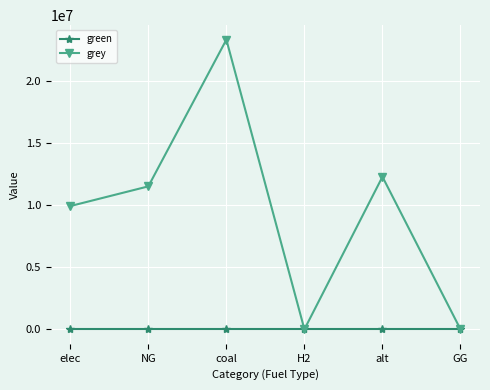

Reading right to left, list all the values displayed in this chart.

green: 0.0	0.0	0.0	0.0	0.0	0.0
grey: 0.0	12288253.3	0.0	23333392.0	11514734.4	9928235.0